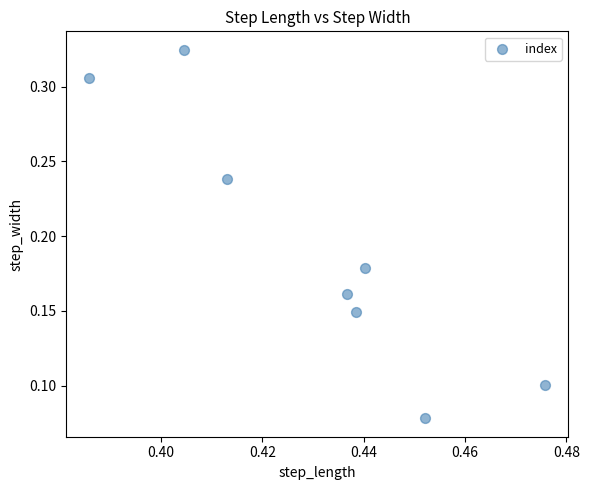

What is the average X value?

0.4